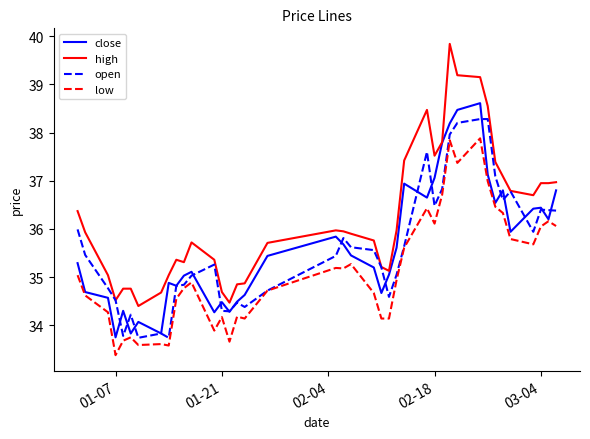

What is the maximum value shown in the chart?

39.8